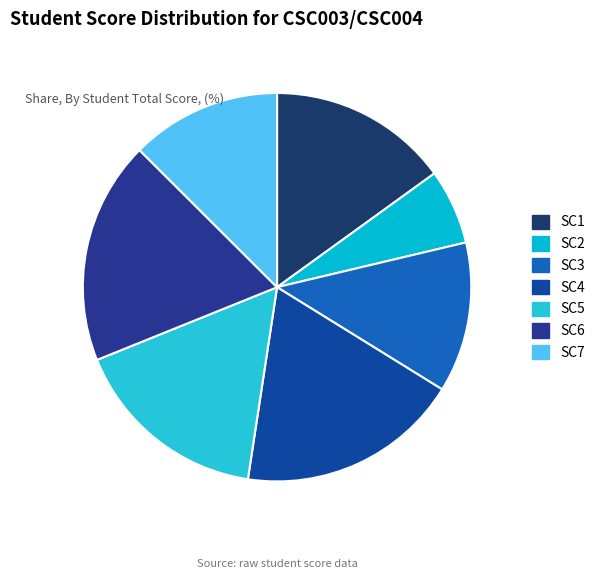

To the nearest percent, what percentage of the pie is SC5?

16%